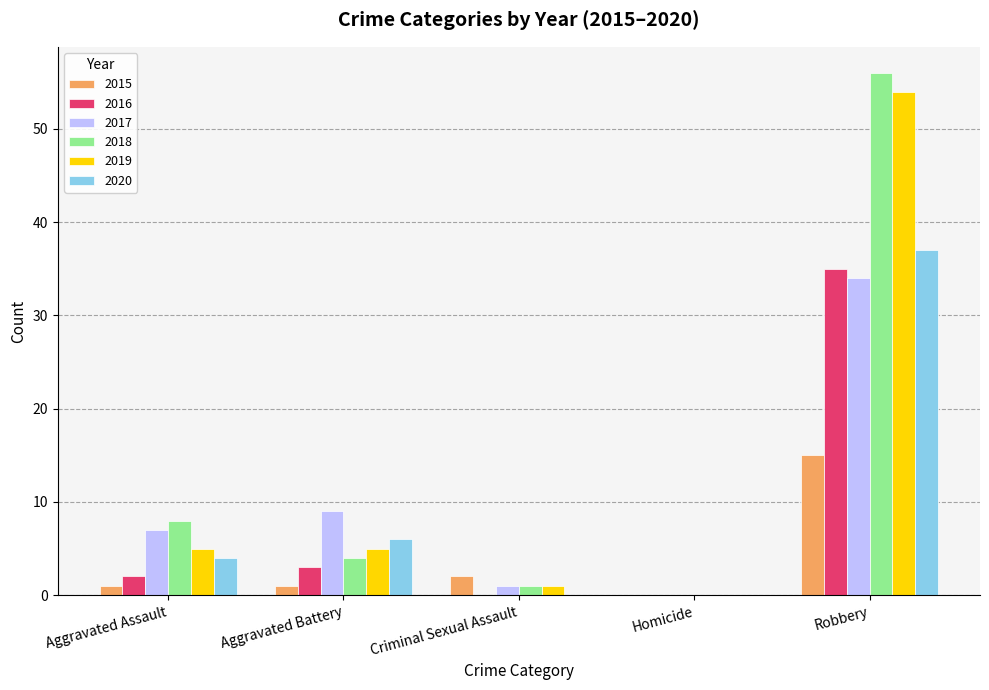

At which category does the chart reach its peak across all series?

Robbery